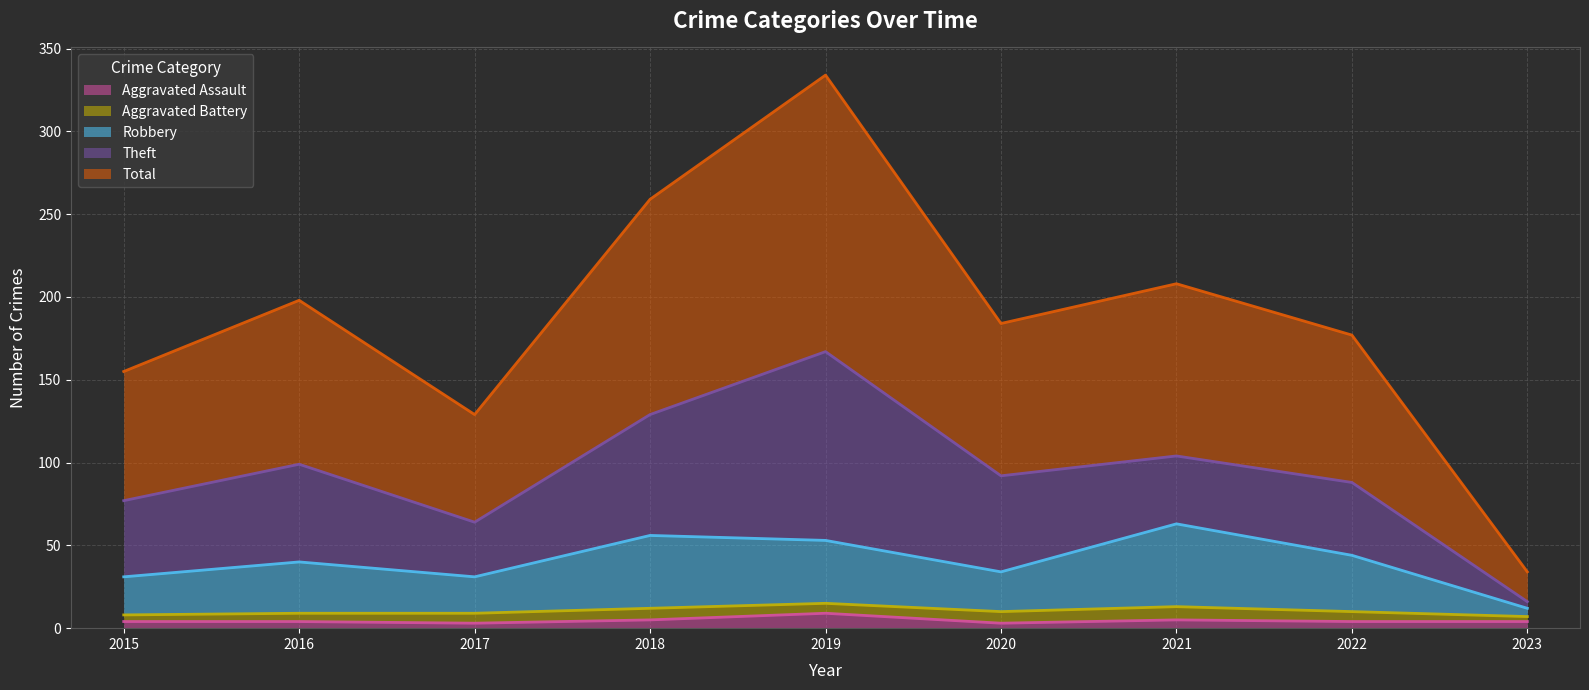

True or false: Aggravated Assault has more than 0 interior local peaks.

True